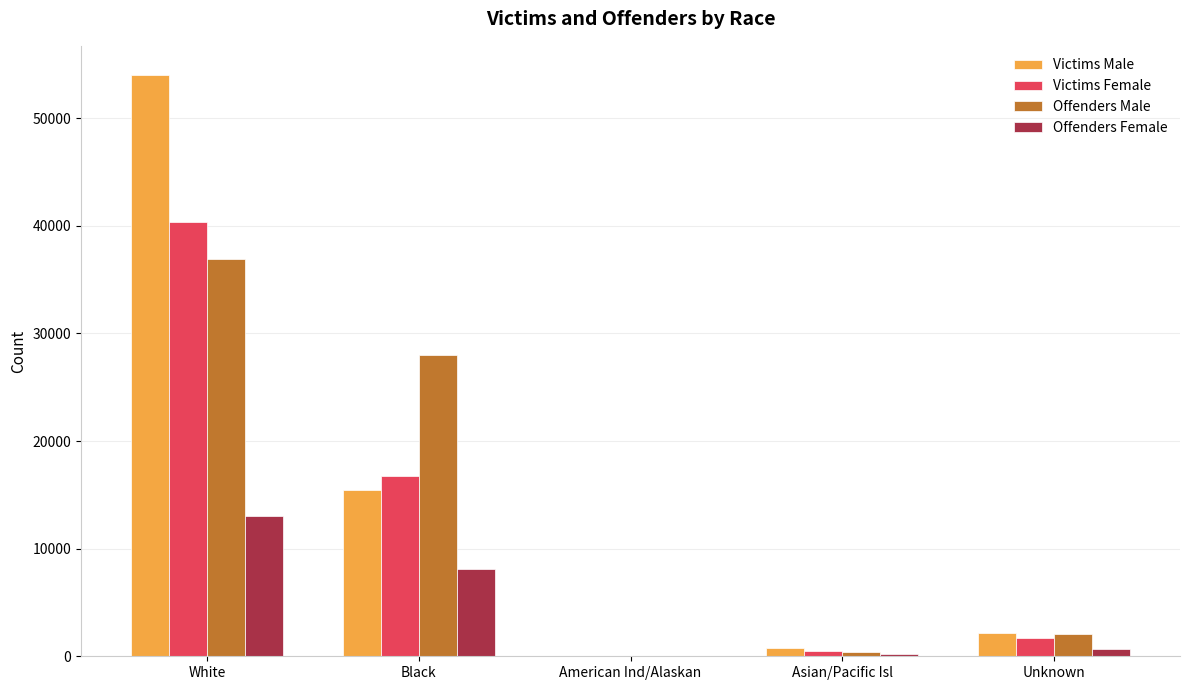

Are the bars horizontal?

No